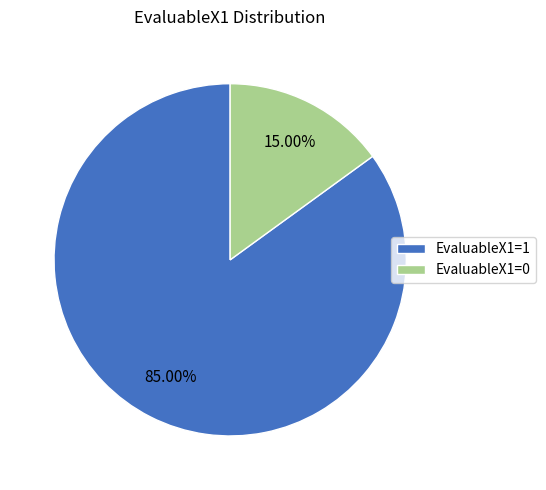

Is it true that EvaluableX1=0 is 1% of the pie?

False